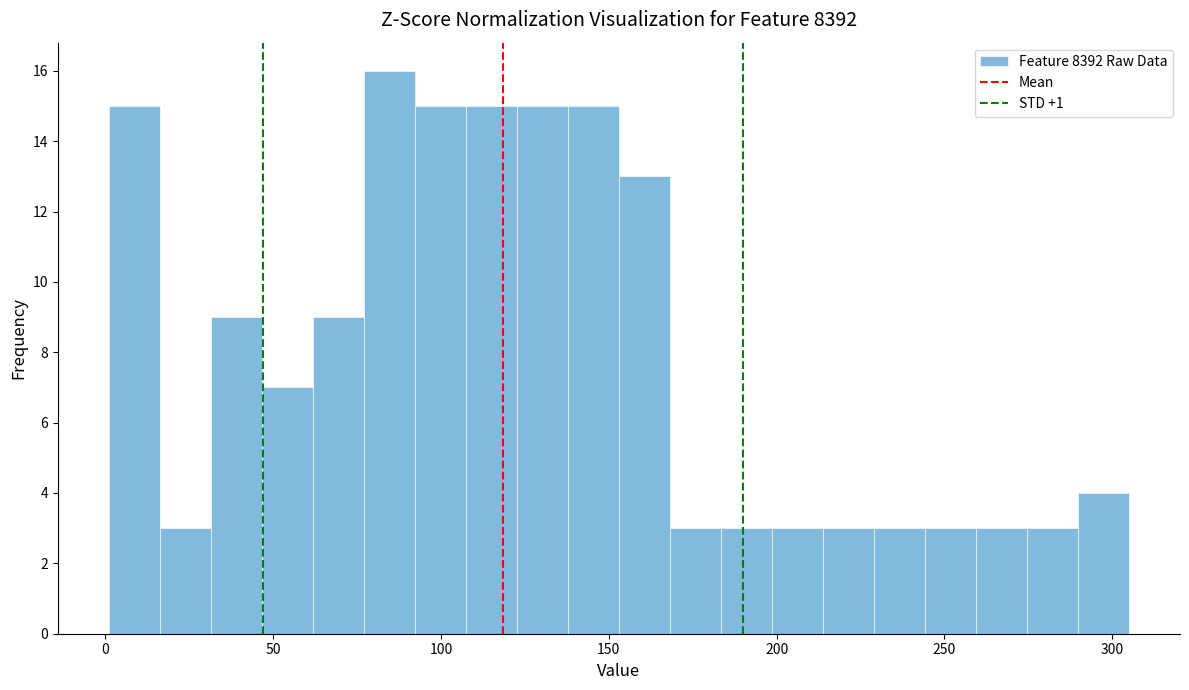

Read against the x-axis, roughly where is the centre of the tallest bar?

85